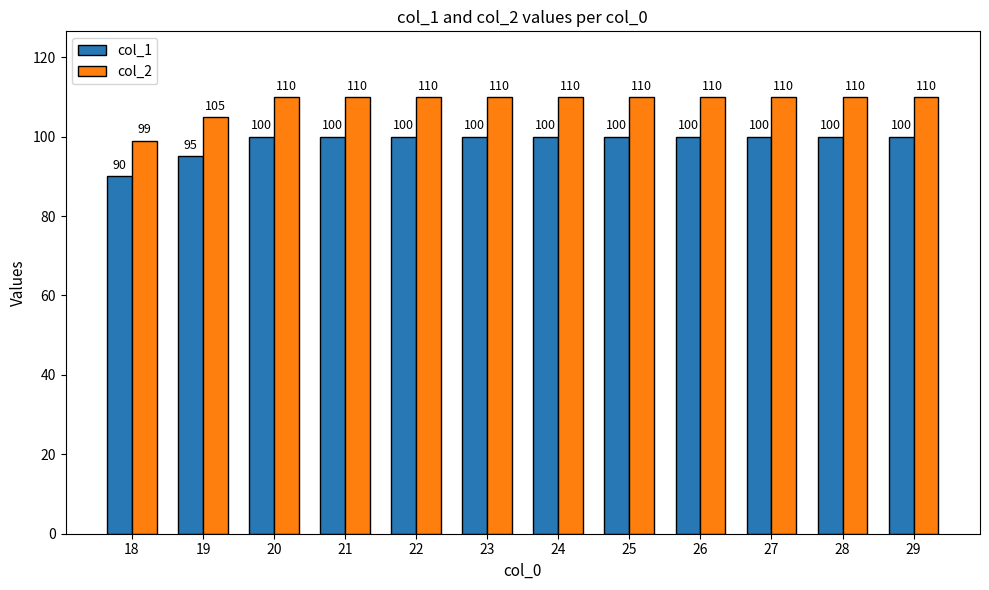

Reading left to right, list all the values displayed in this chart.

col_1: 18=90	19=95	20=100	21=100	22=100	23=100	24=100	25=100	26=100	27=100	28=100	29=100
col_2: 18=99	19=105	20=110	21=110	22=110	23=110	24=110	25=110	26=110	27=110	28=110	29=110